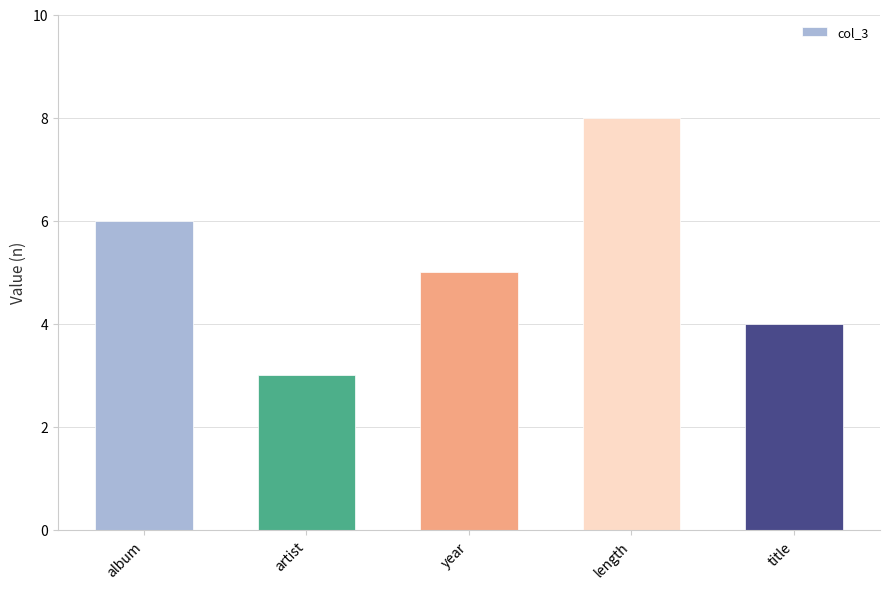

Is it true that the value at year is 5?

True